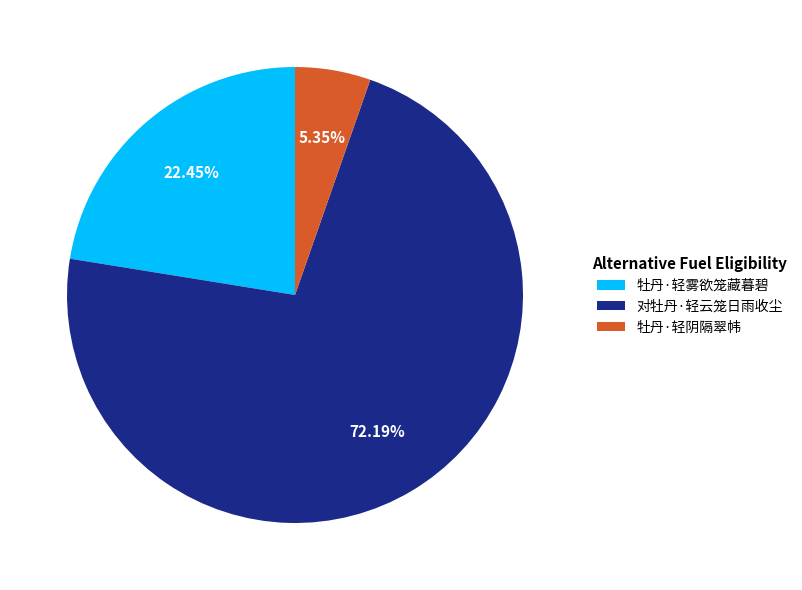

How many slices are in this pie chart?

3